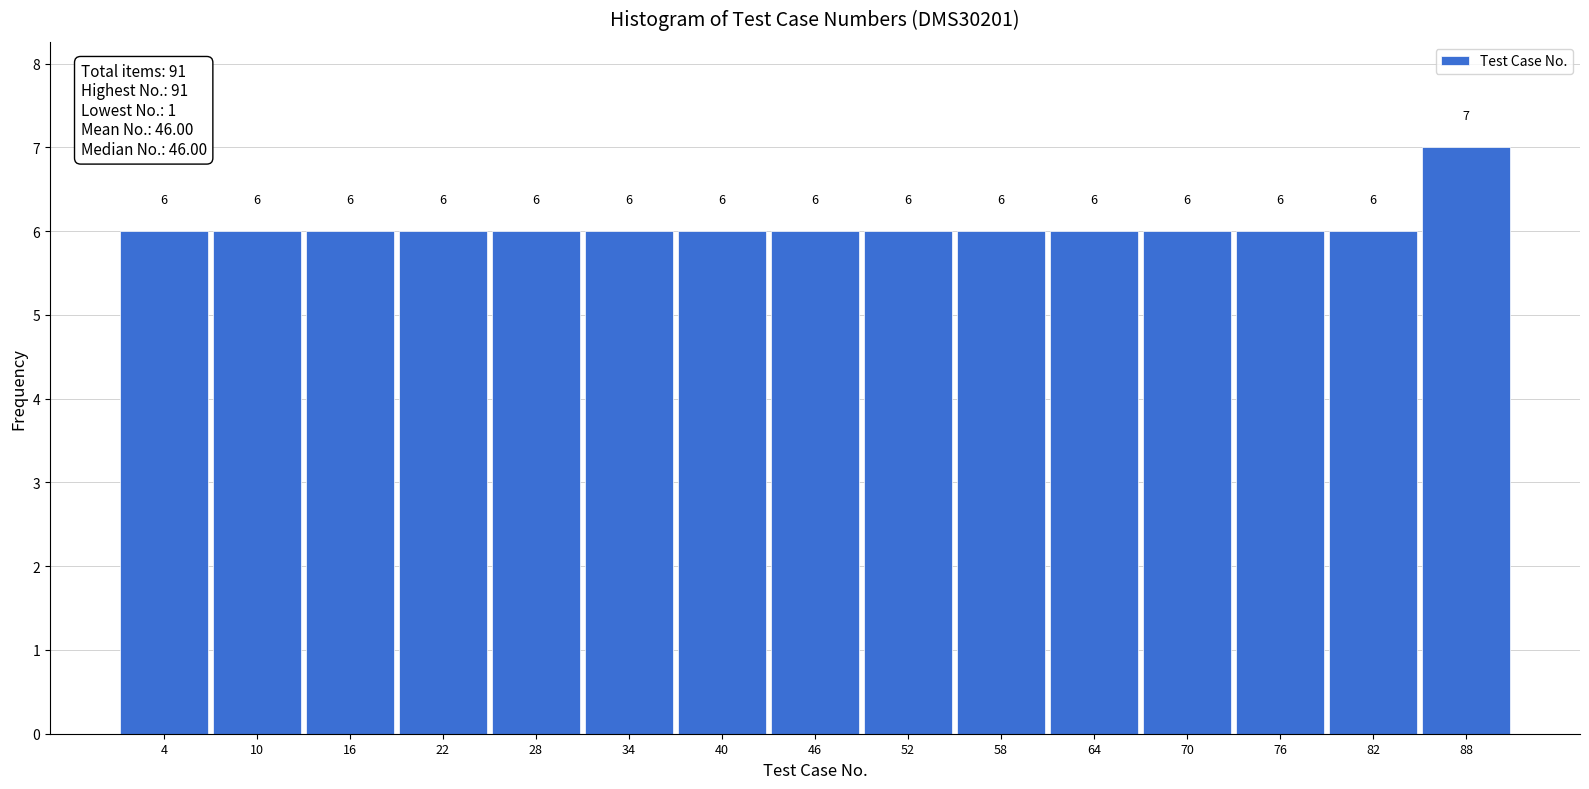

Which range on the x-axis has the tallest bar?

85 to 91